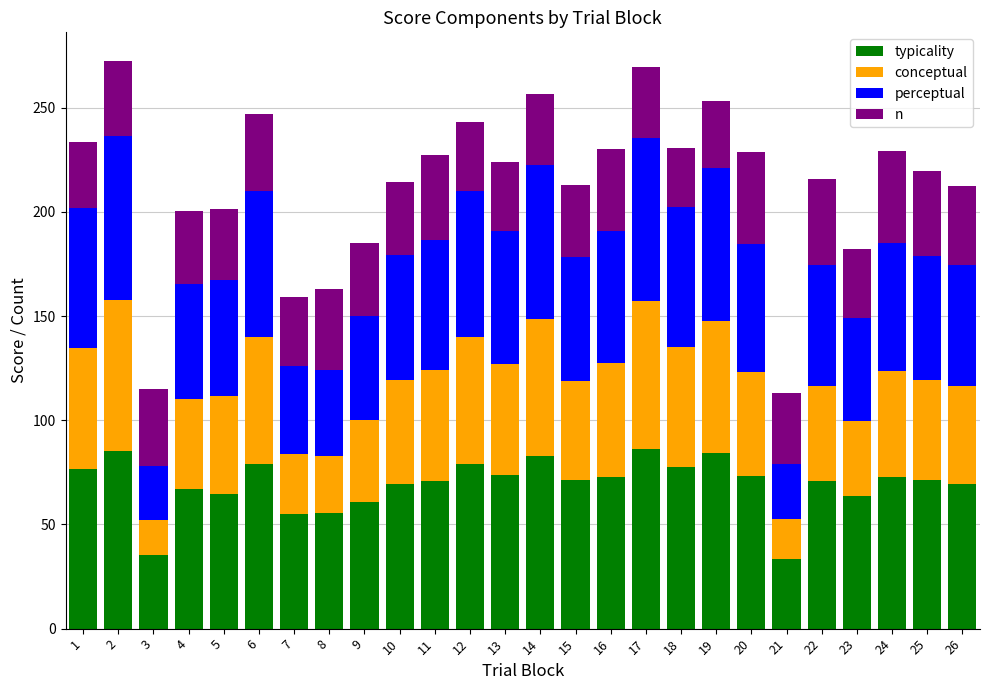

What is the total value across all series at 9?

185.0